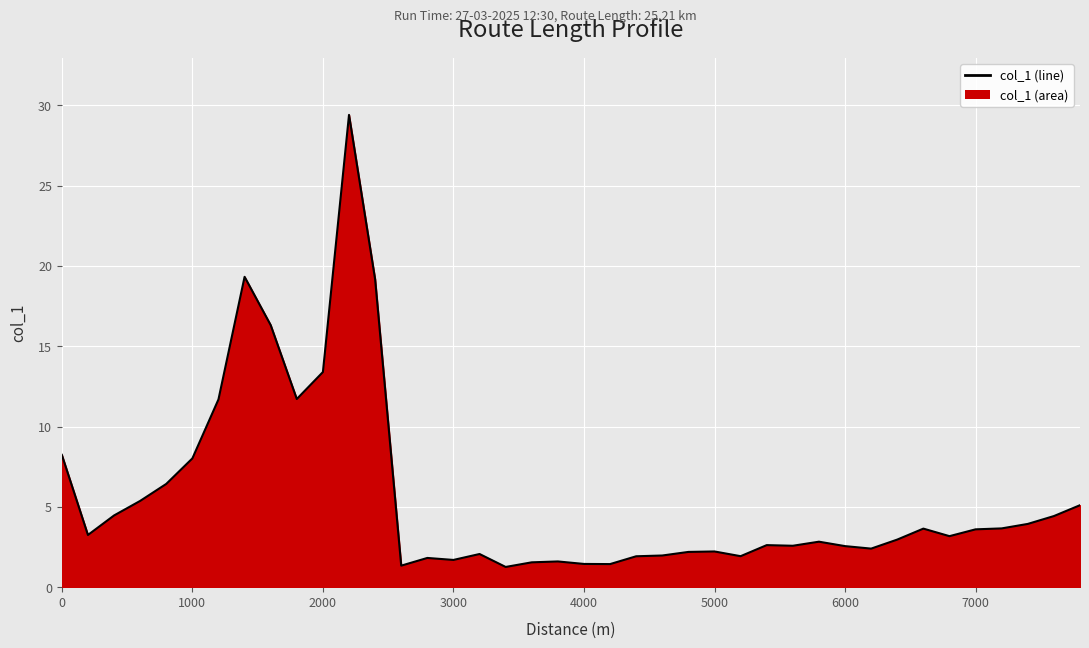

How many points are lower than both their immediate neighbors (excluding endpoints)?

10